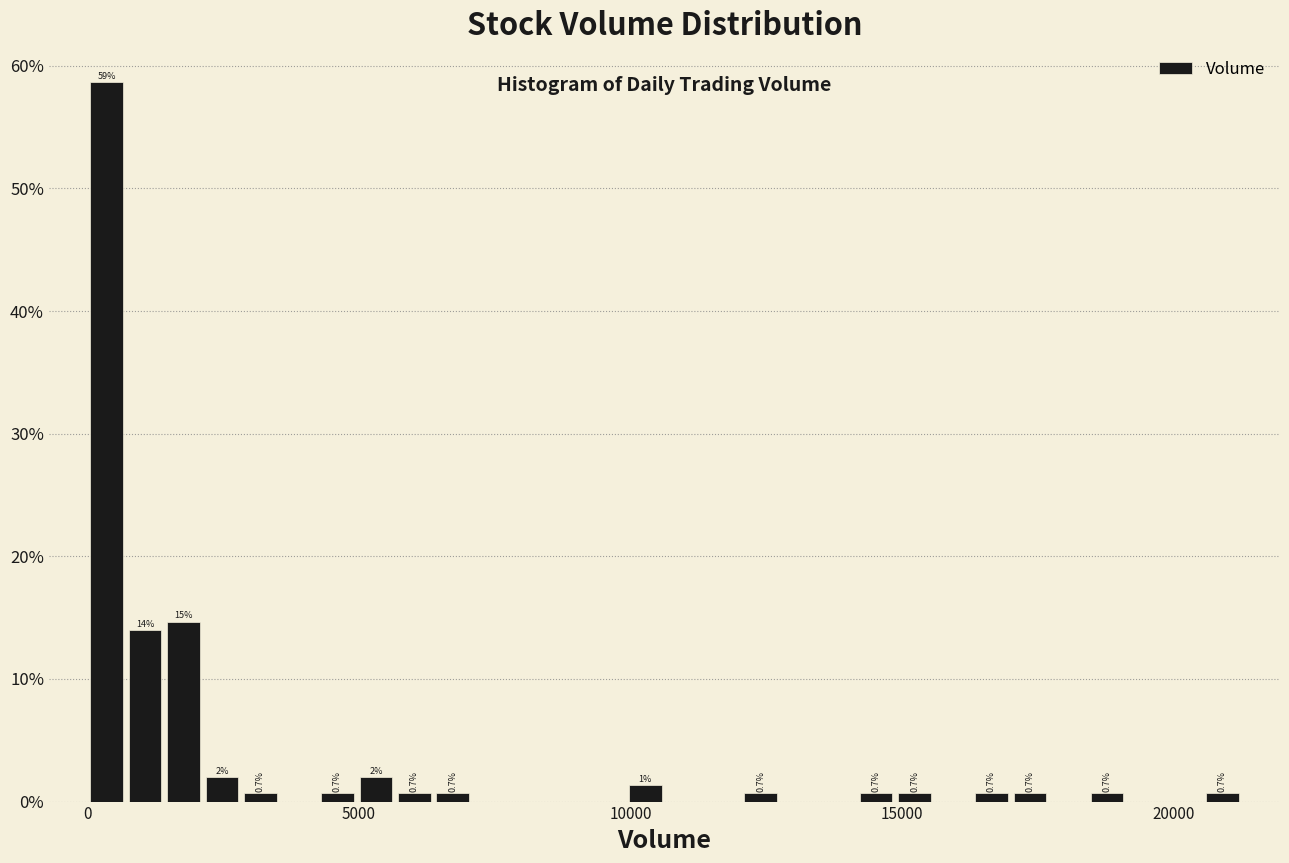

Around what value on the x-axis is the tallest bar? Give the approximate position of its centre, as read against the axis.

500